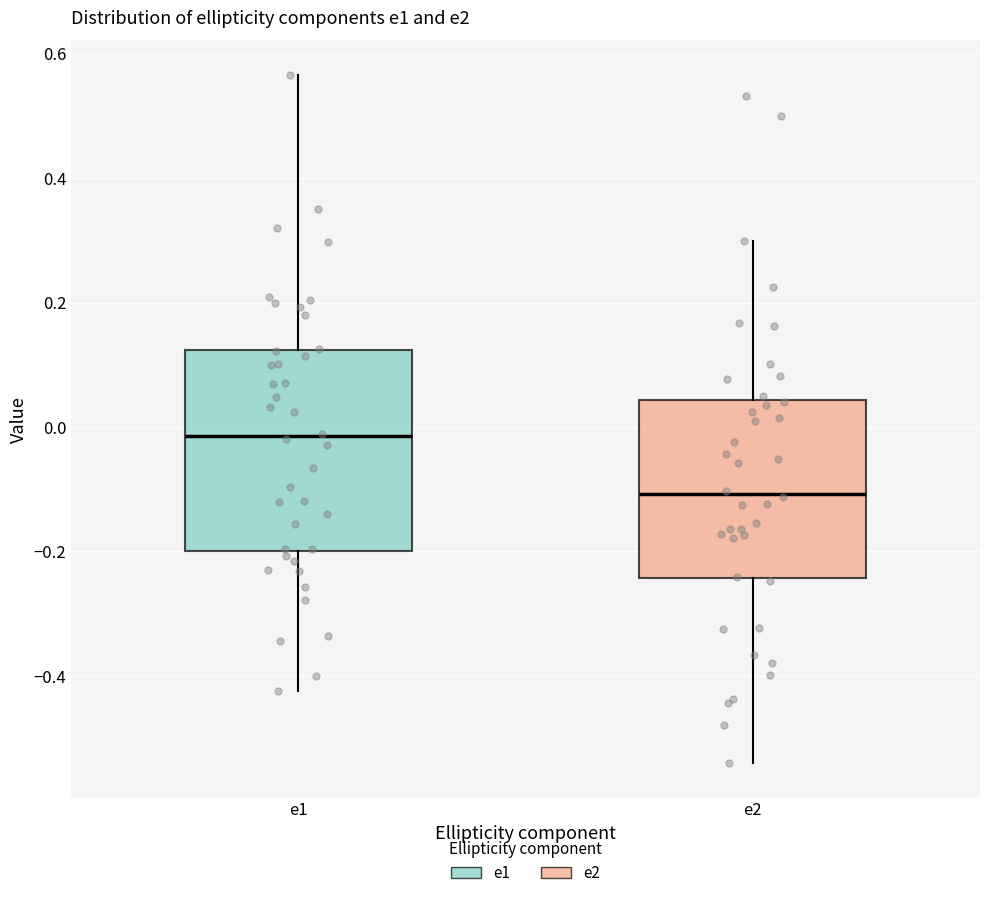

Which box is the tallest, from its lower edge to its upper edge?

e1